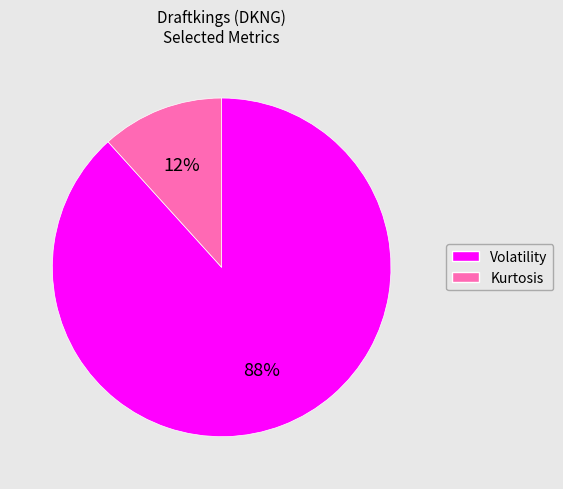

Count the number of slices in the pie.

2